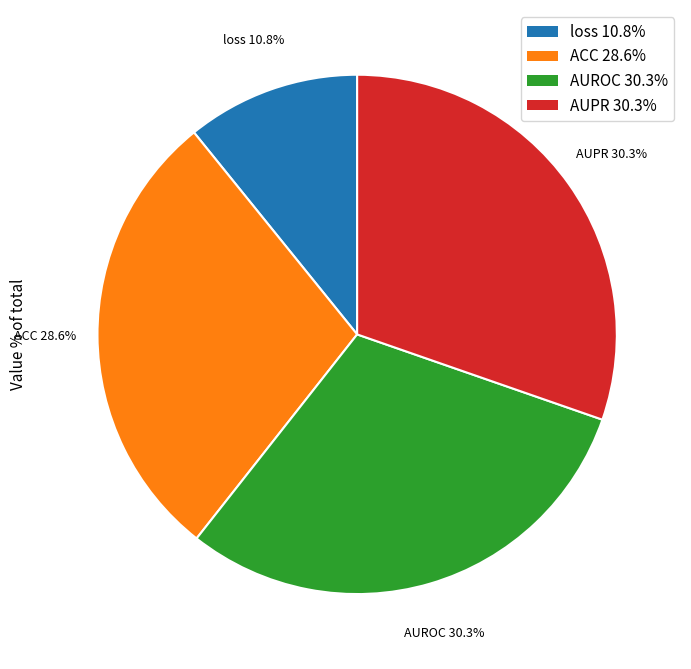

How many slices are in this pie chart?

4